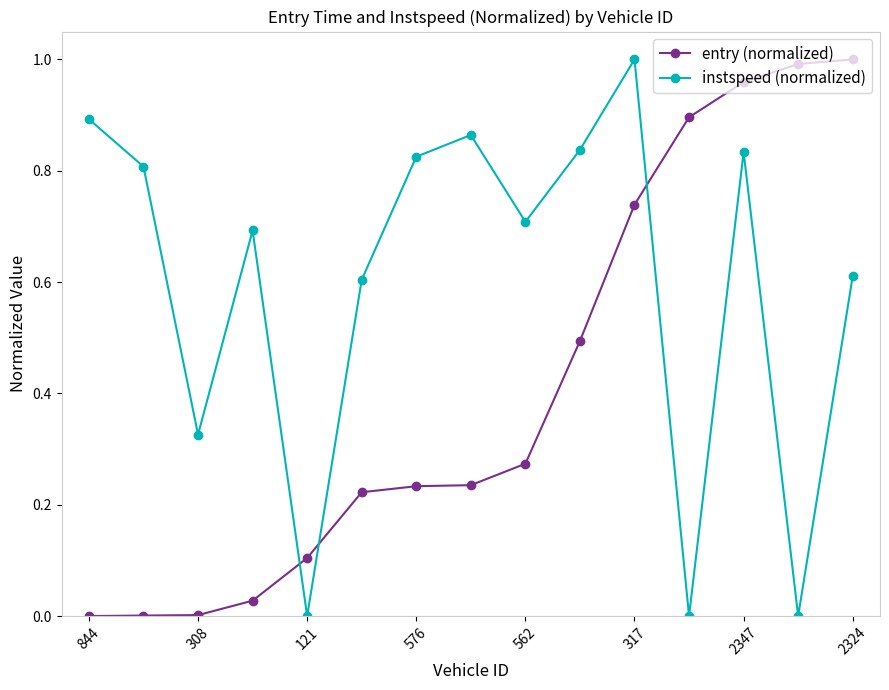

After their last crossing, which series has the higher values: instspeed (normalized) or entry (normalized)?

entry (normalized)